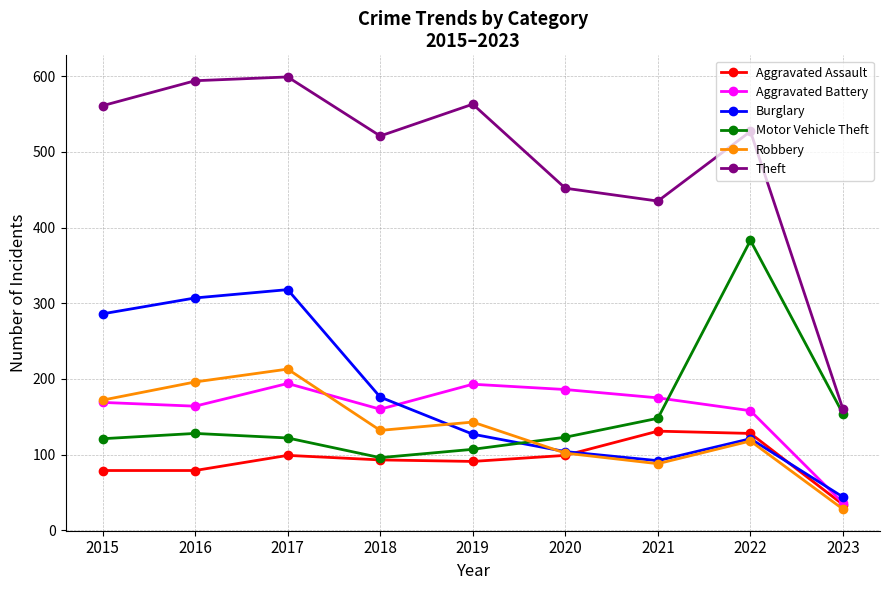

At which category is the sum across all series the highest?

2017